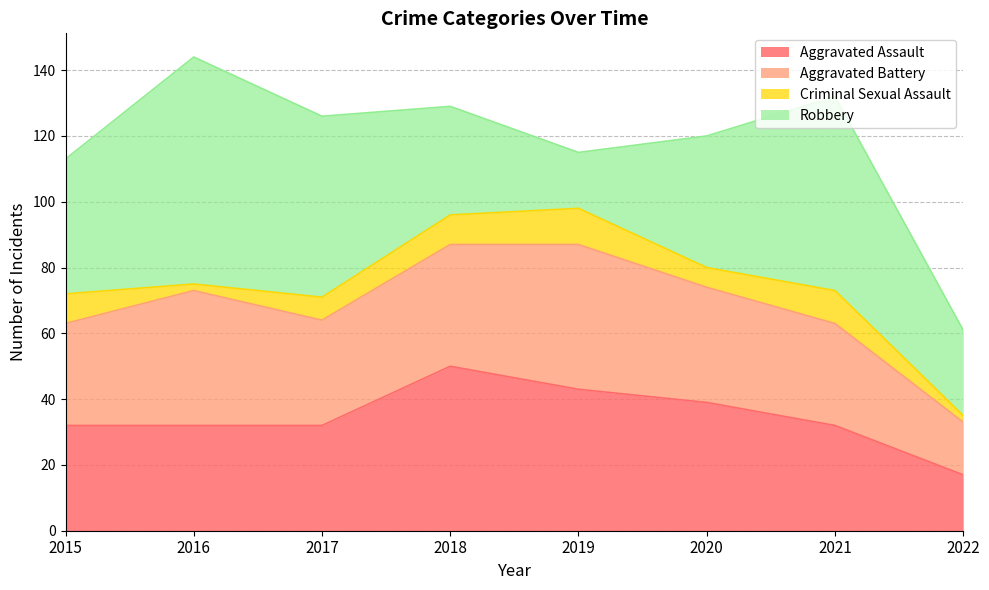

What value does the Criminal Sexual Assault series have at 2016?

2